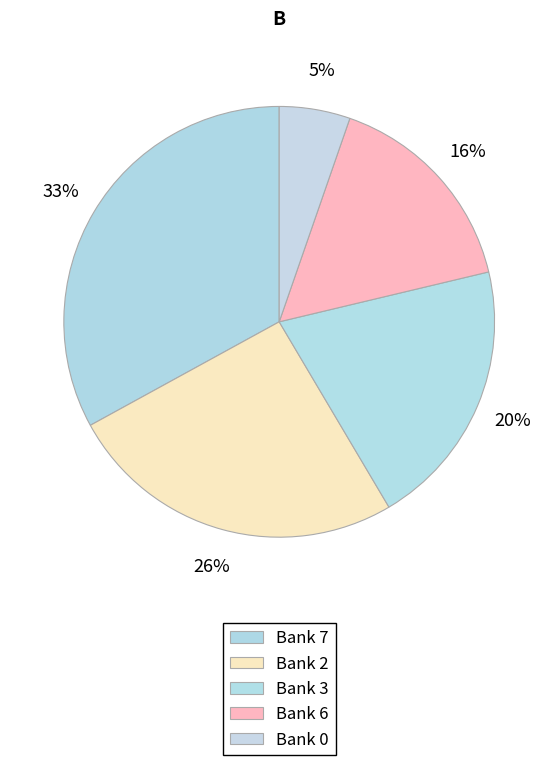

How many slices are in this pie chart?

5